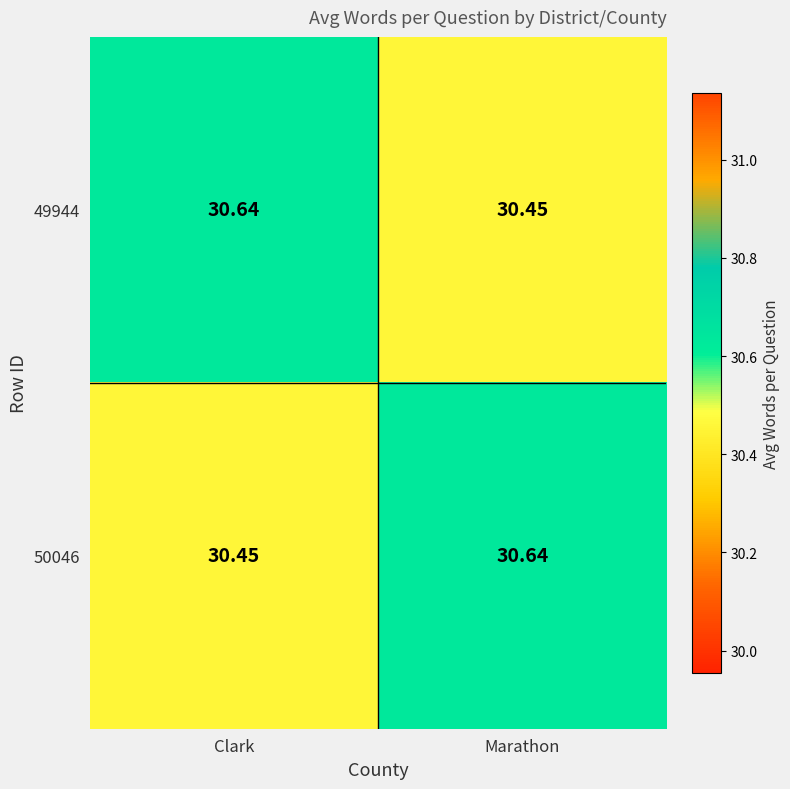

Is the value of 50046 at Marathon greater than the value of 49944 at Marathon?

Yes